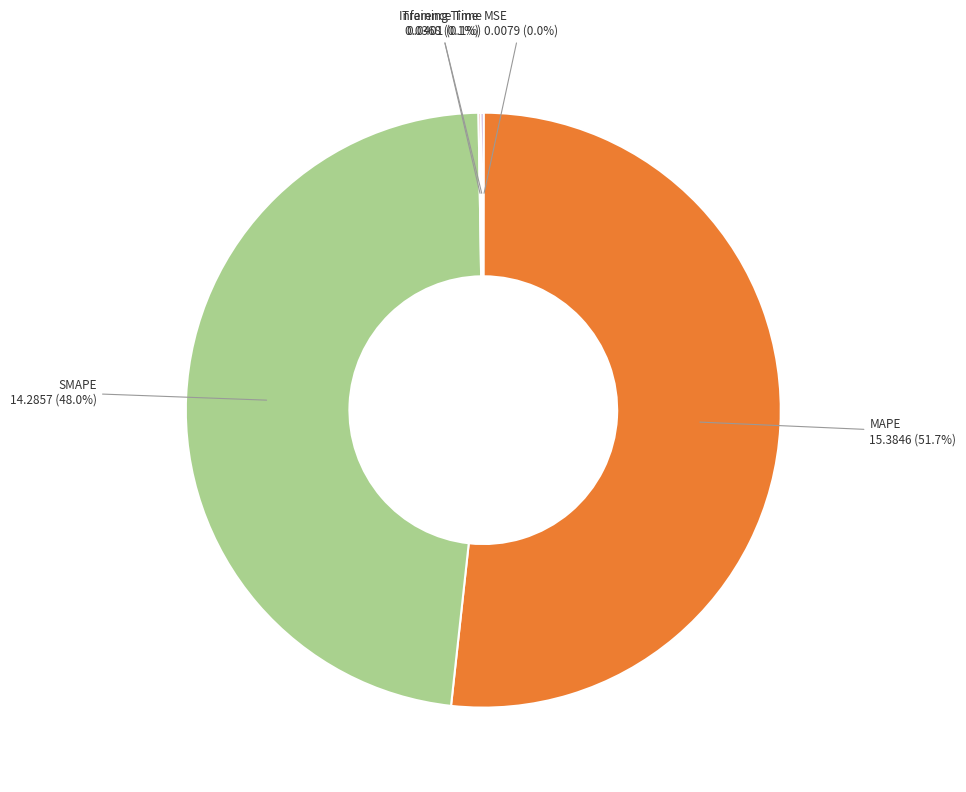

Which category has the biggest portion of the pie?

MAPE